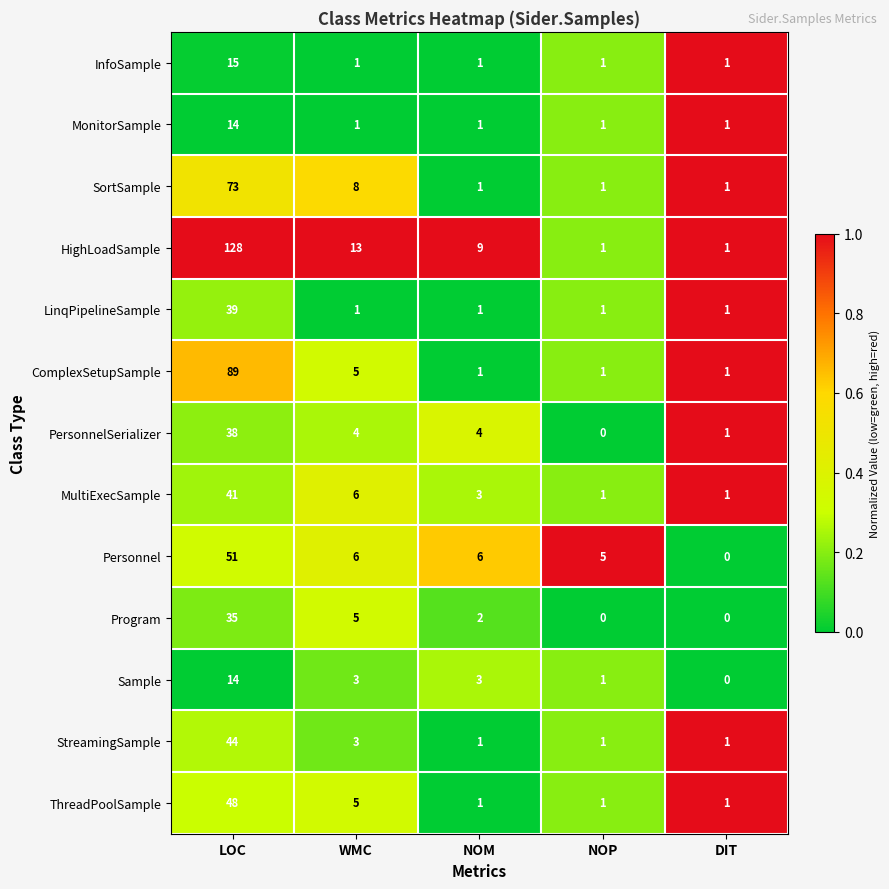

The value of ThreadPoolSample at DIT is 1. True or false?

True